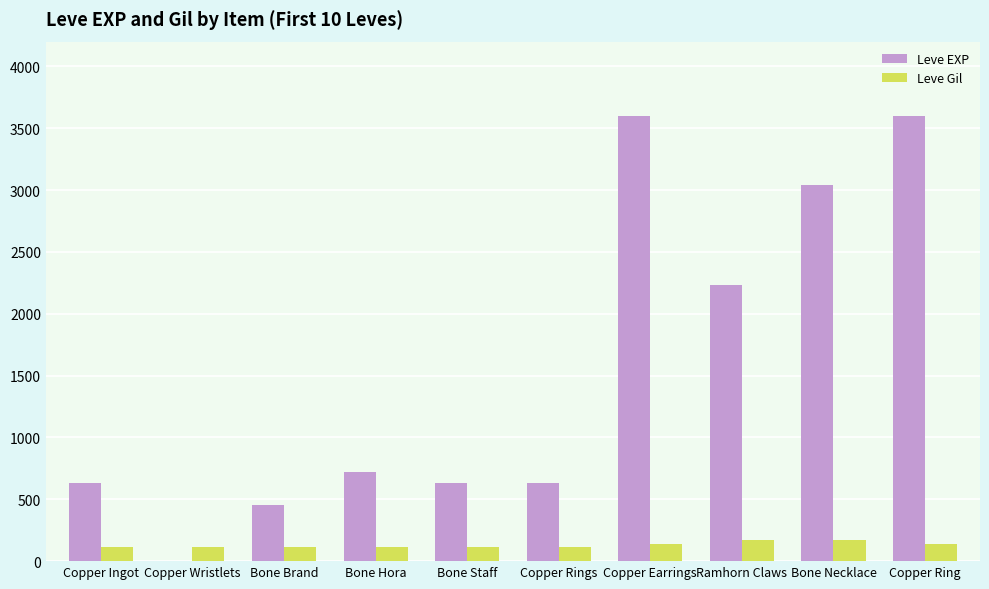

The value of Leve EXP at Bone Staff is 630. True or false?

True